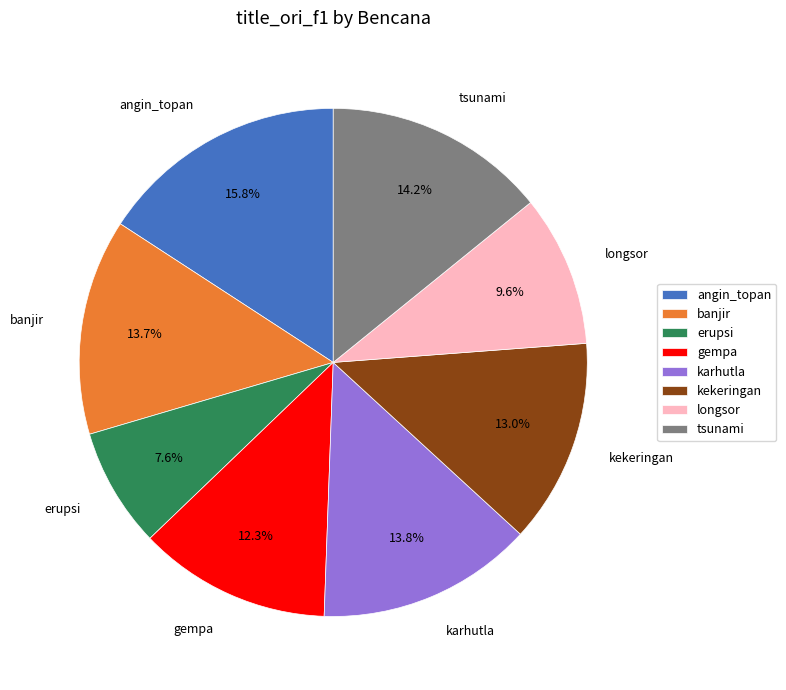

To the nearest percent, what portion does longsor represent?

10%